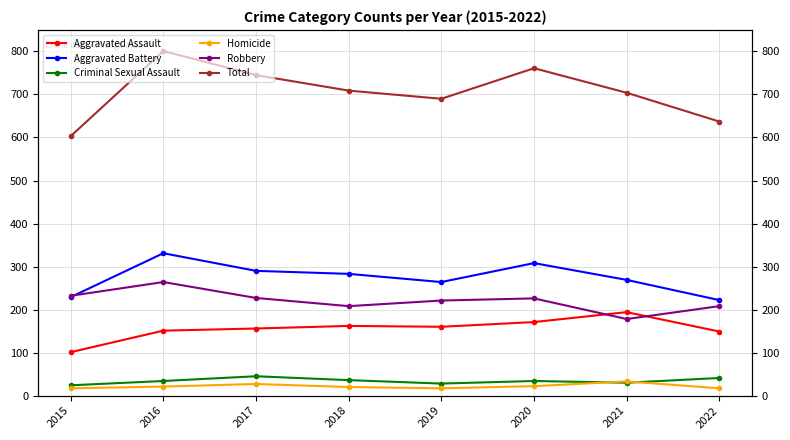

Is this an area chart (filled region under the line)?

No